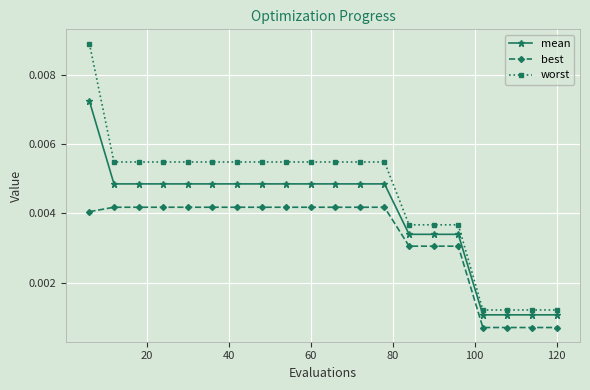

True or false: worst and best intersect in this chart.

False